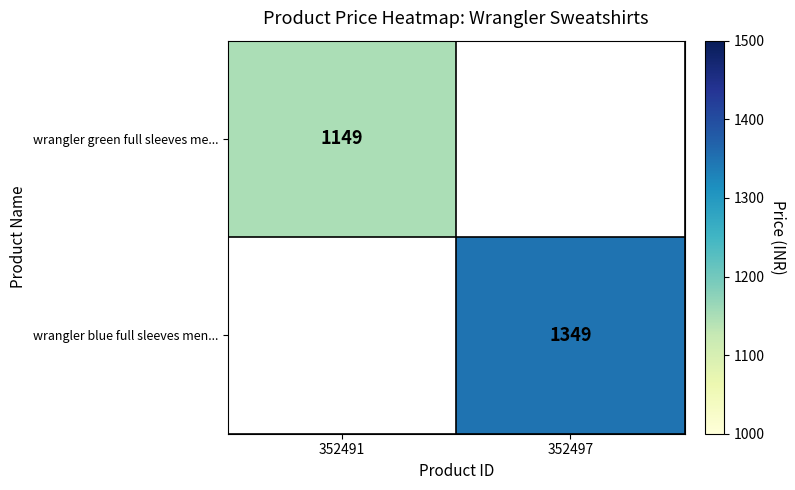

The wrangler green full sleeves me... series shows 1149 at 352491. True or false?

True